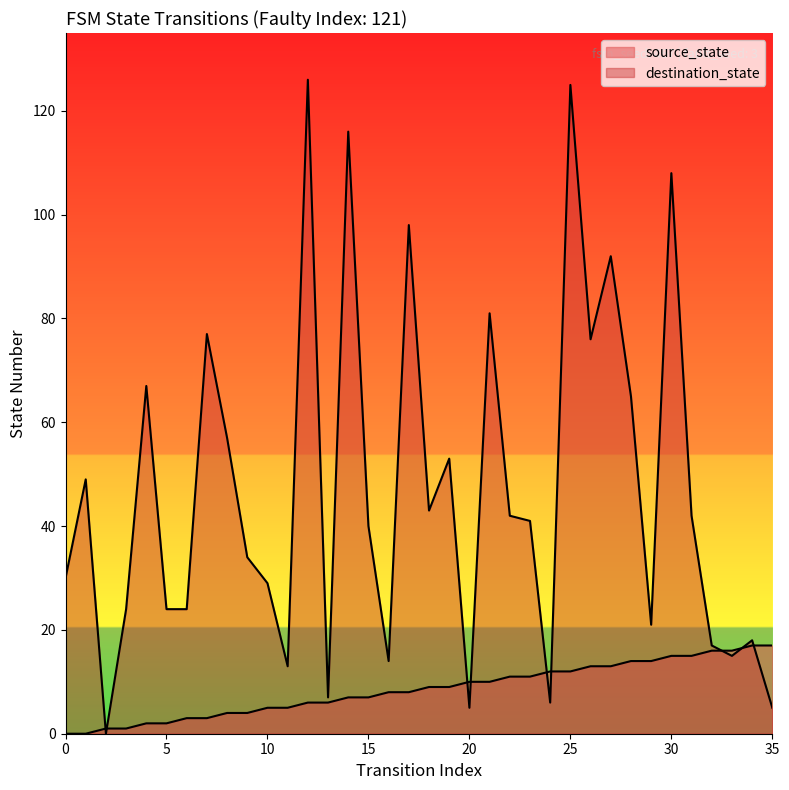

At which label does destination_state reach its minimum?

2